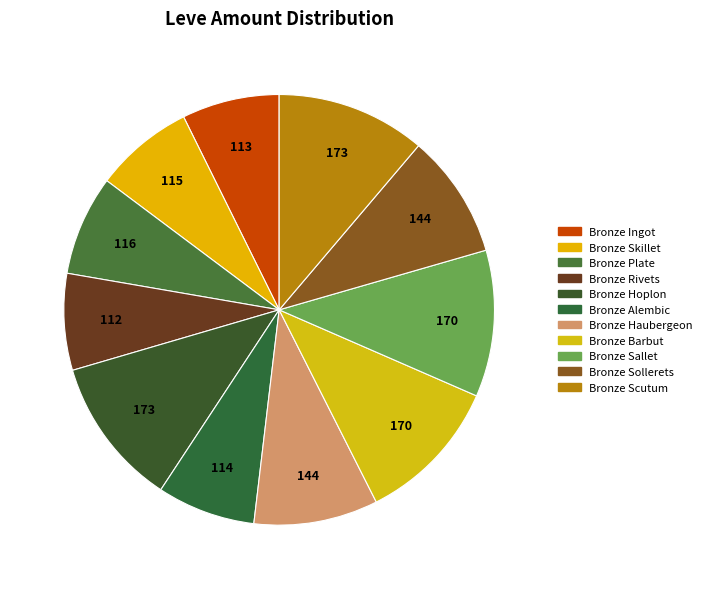

To the nearest percent, what portion does Bronze Alembic represent?

7%